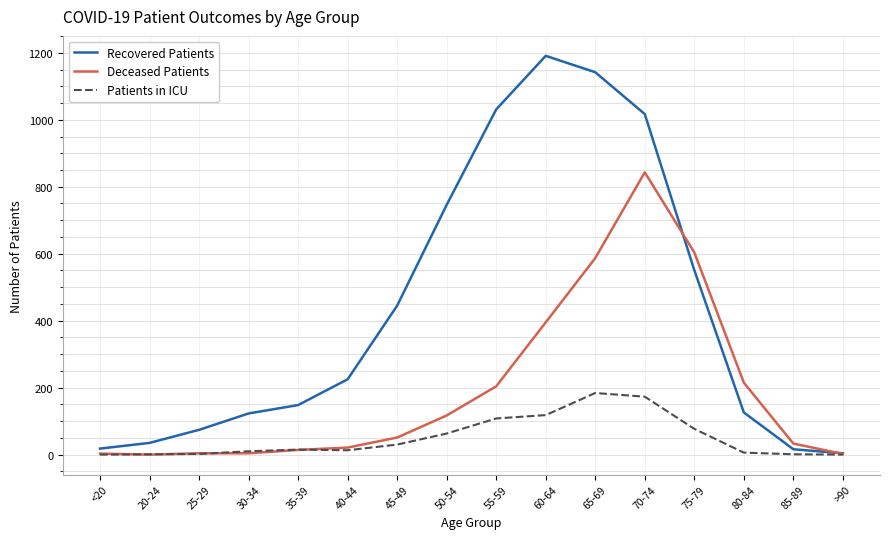

What is the approximate value of Deceased Patients at 55-59?

204